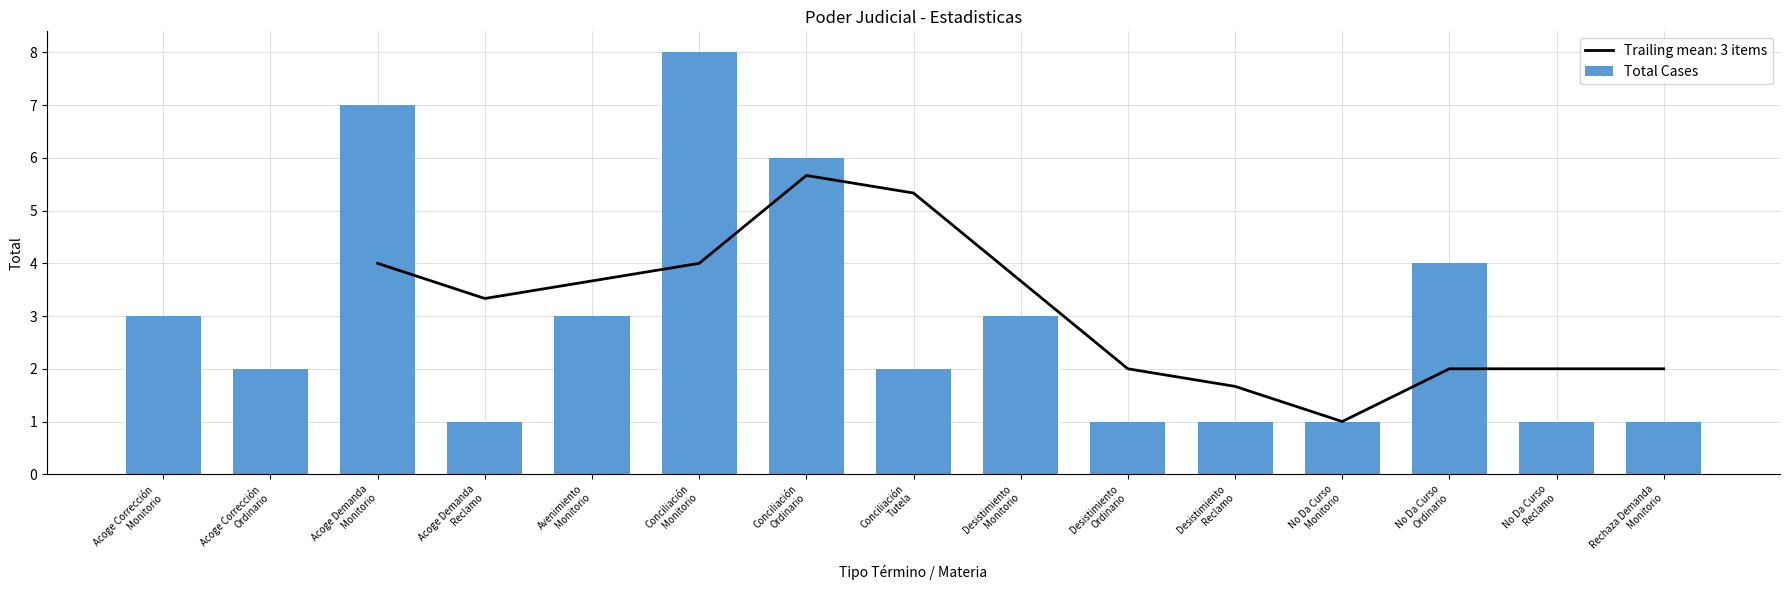

Reading left to right, what are all the values shown in this chart?

Acoge Corrección
Monitorio=3	Acoge Corrección
Ordinario=2	Acoge Demanda
Monitorio=7	Acoge Demanda
Reclamo=1	Avenimiento
Monitorio=3	Conciliación
Monitorio=8	Conciliación
Ordinario=6	Conciliación
Tutela=2	Desistimiento
Monitorio=3	Desistimiento
Ordinario=1	Desistimiento
Reclamo=1	No Da Curso
Monitorio=1	No Da Curso
Ordinario=4	No Da Curso
Reclamo=1	Rechaza Demanda
Monitorio=1